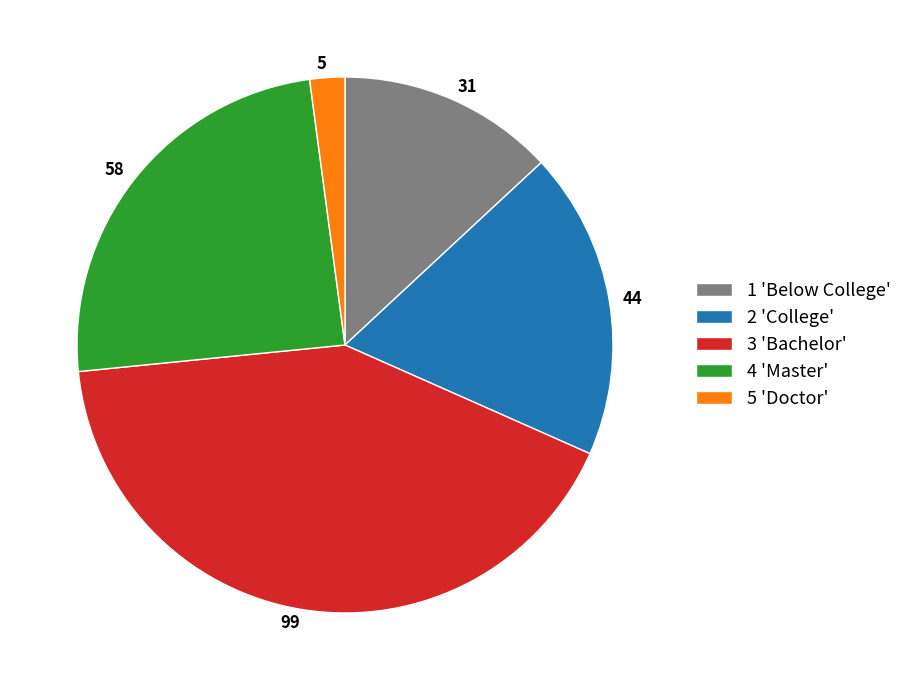

Is the sum of 44 and 58 greater than half?

No